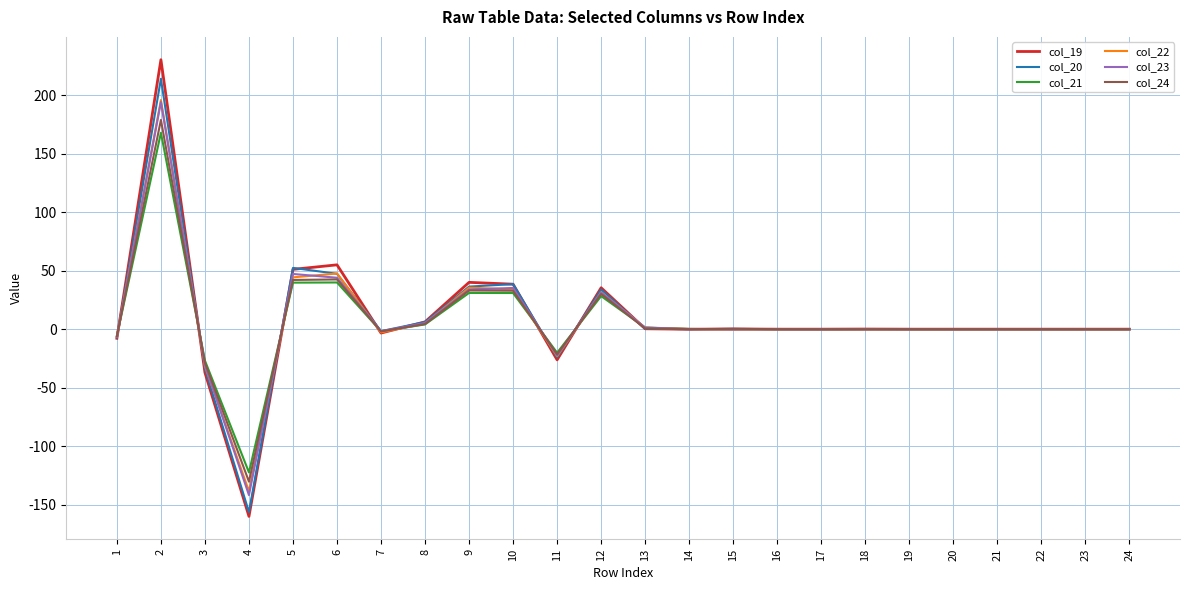

True or false: col_23 has a value of -103.0 at 17.

False